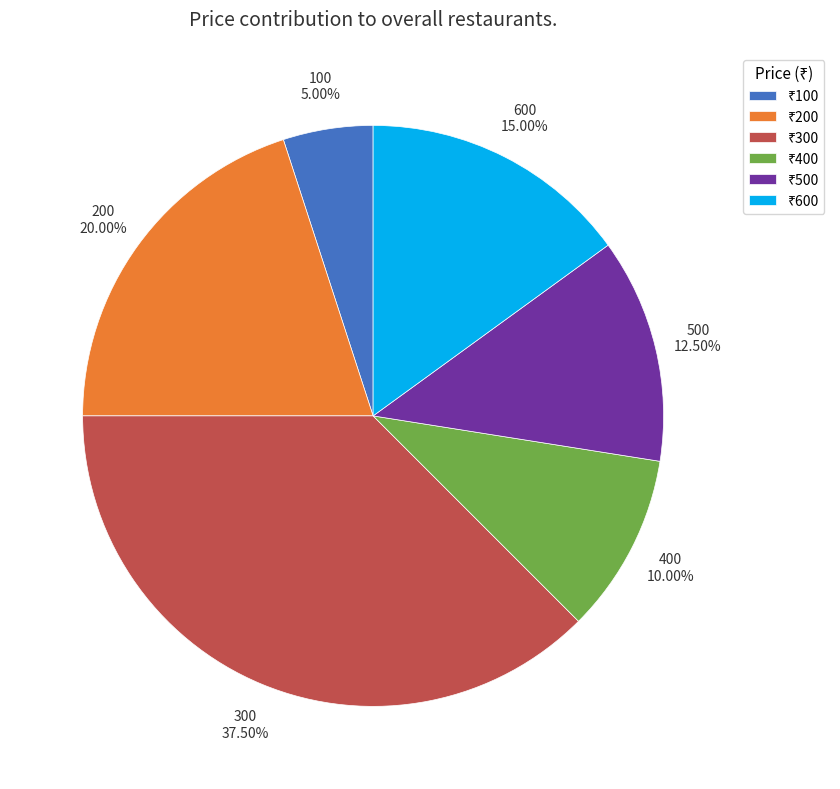

How many segments does this pie chart have?

6